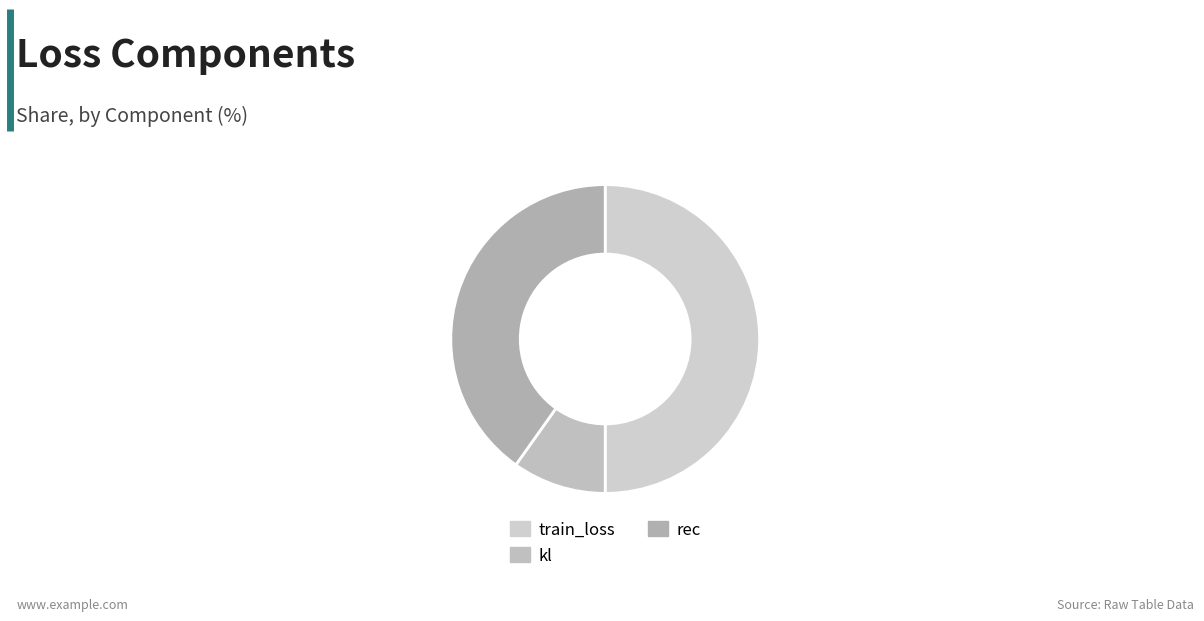

What is the smallest slice in the pie chart?

kl